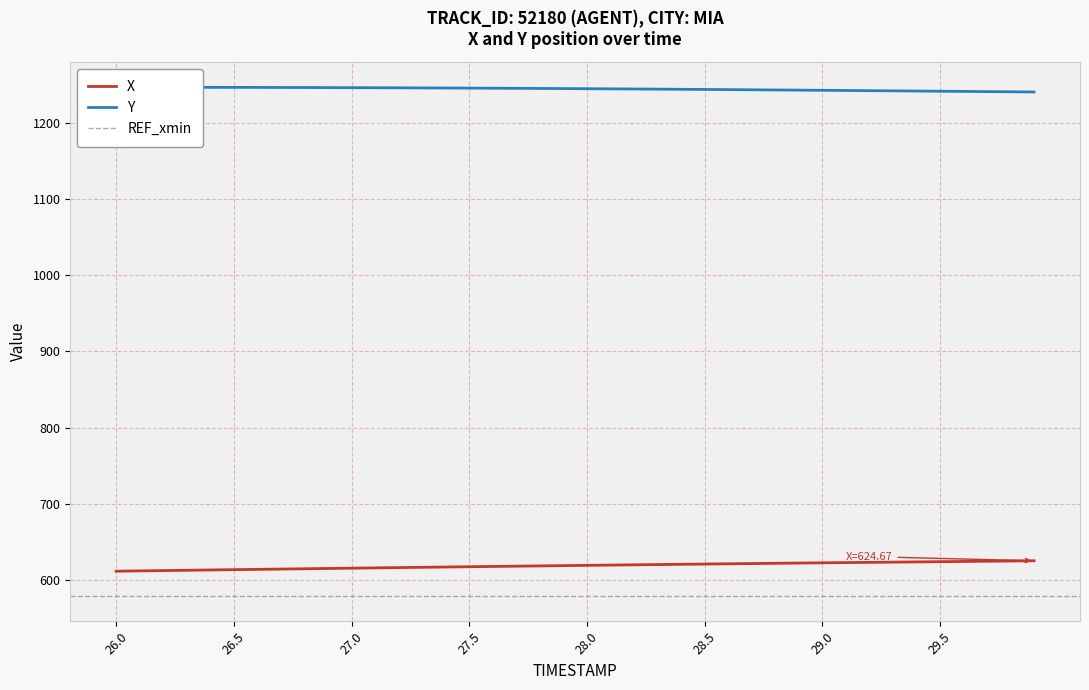

Is it true that X equals 1079.1 at 26.0?

False